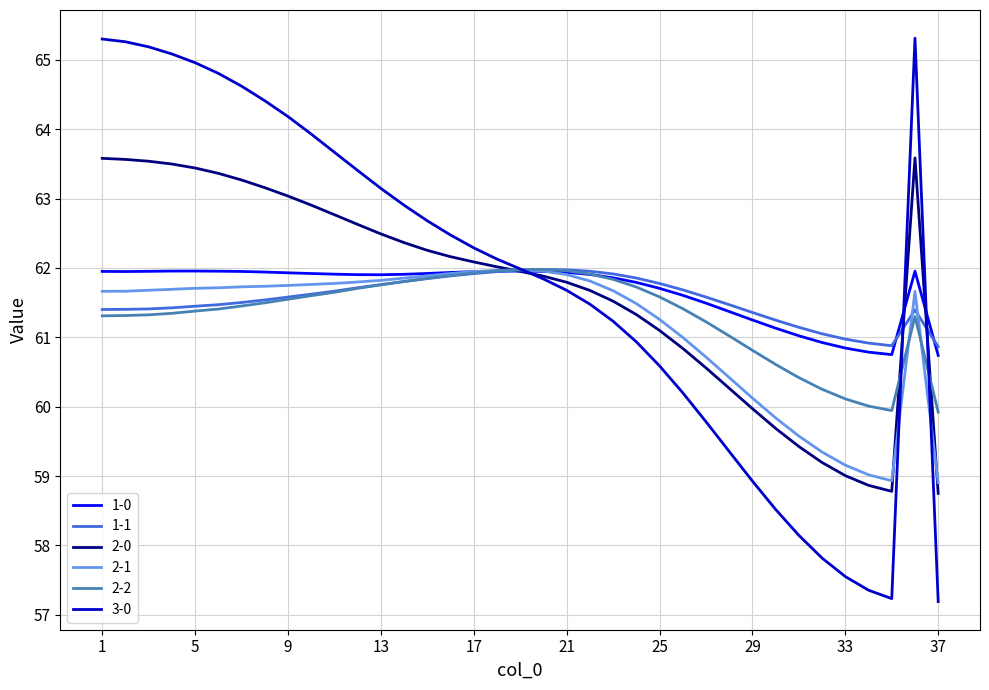

Which series has the widest spread of values?

3-0